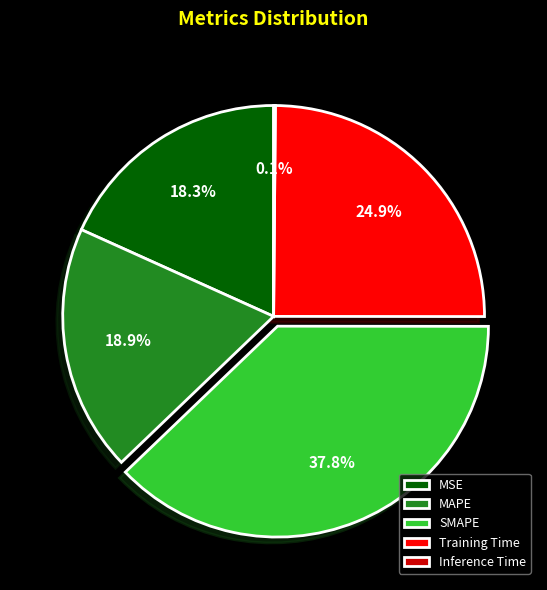

To the nearest percent, what is the difference between the largest and smallest slice percentages?

38%